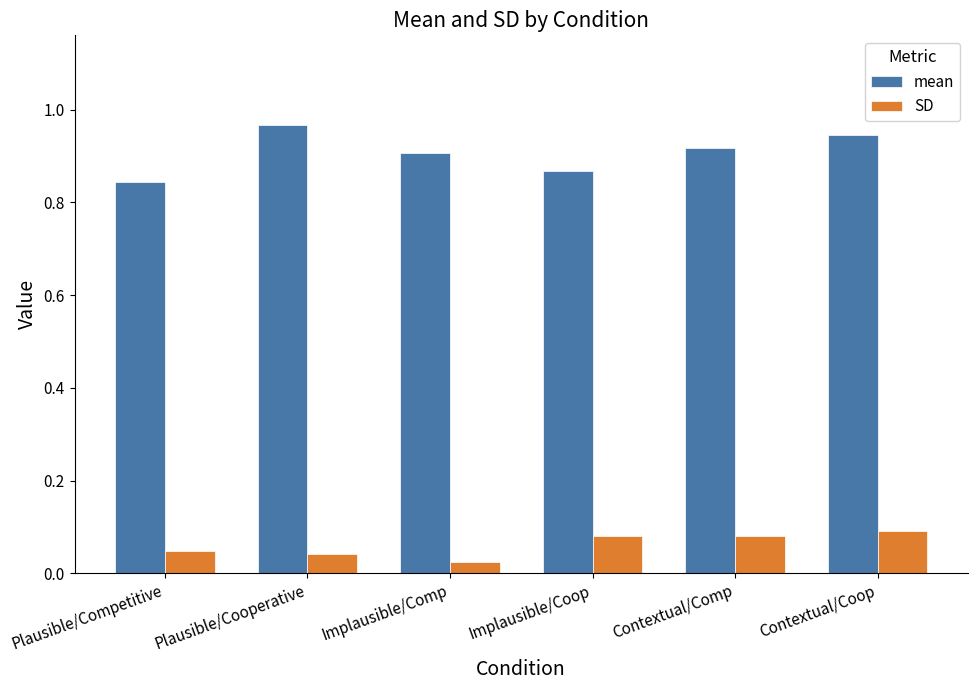

Count the mean values in the range 0 to 1.

6